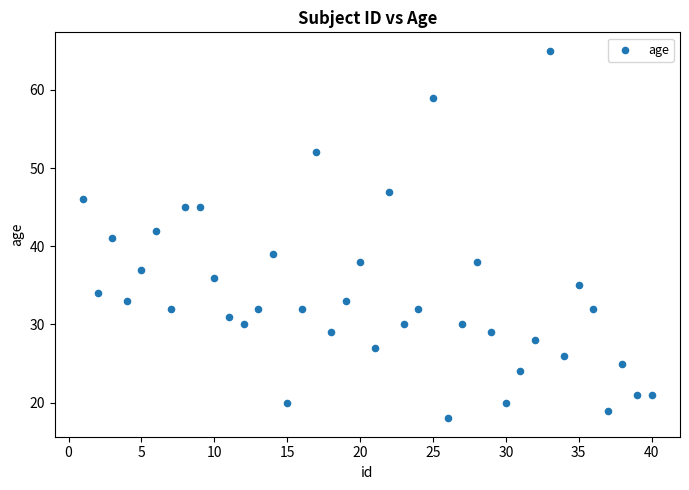

What is the range of X values (max minus min)?

39